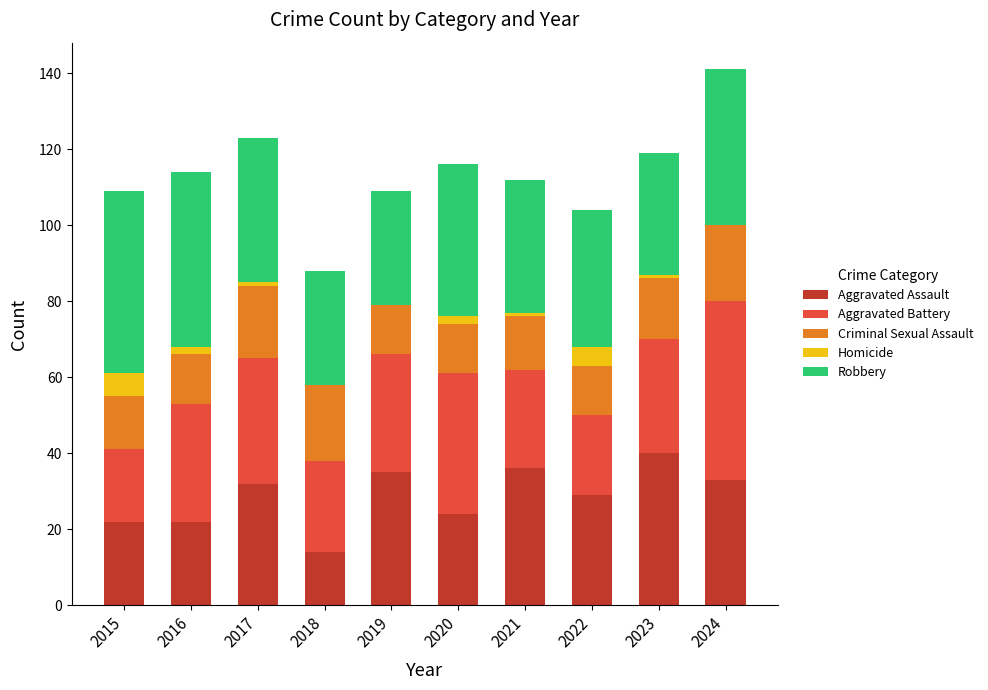

What are all the series names shown in the legend?

Aggravated Assault, Aggravated Battery, Criminal Sexual Assault, Homicide, Robbery